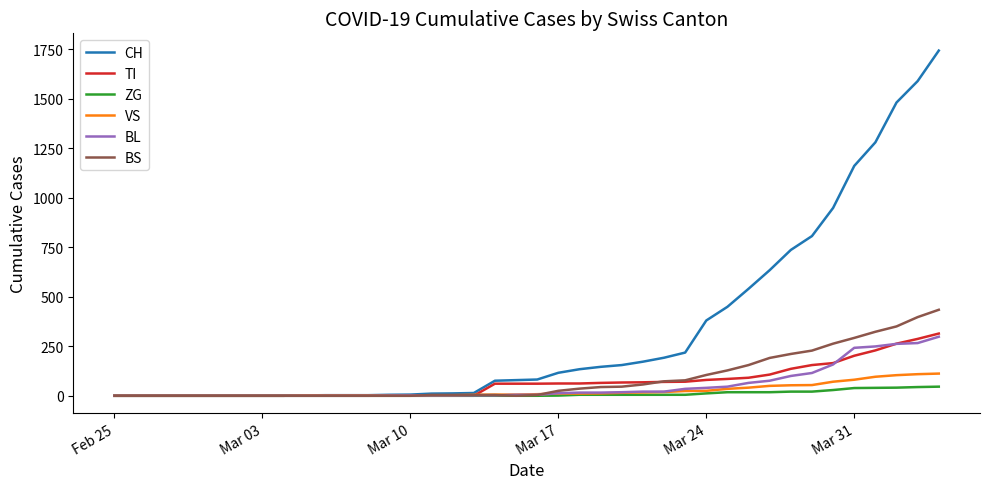

Which series has the largest total across all categories?

CH